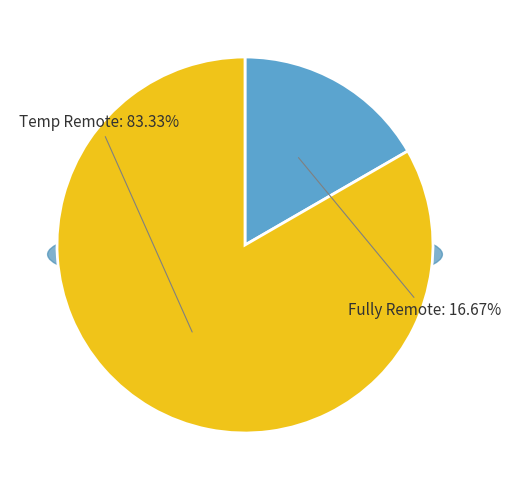

Is 24 the majority of the pie?

No